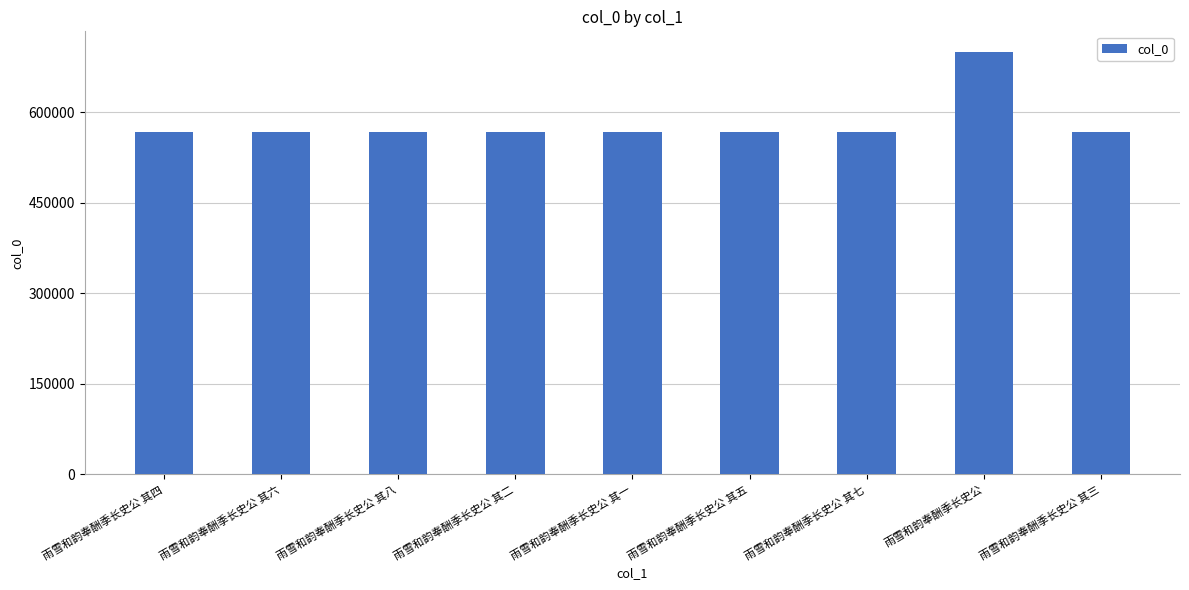

Approximately how many times larger is the value at 雨雪和韵奉酬季长史公 compared to 雨雪和韵奉酬季长史公 其五?

1.2